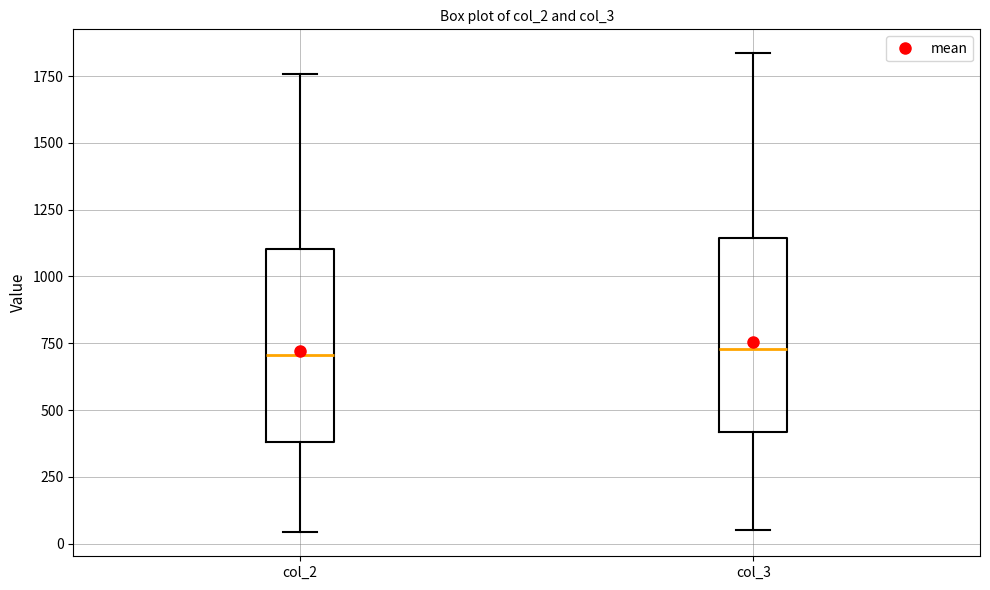

Reading left to right, read every box against the y-axis: the position of its median line, the range the box covers, and the ends of its whiskers. The values are not printed on the chart, so give them approximately, as read against the axis.

col_2: median 700, box 400 to 1100, whiskers 50 to 1750
col_3: median 750, box 400 to 1150, whiskers 50 to 1850